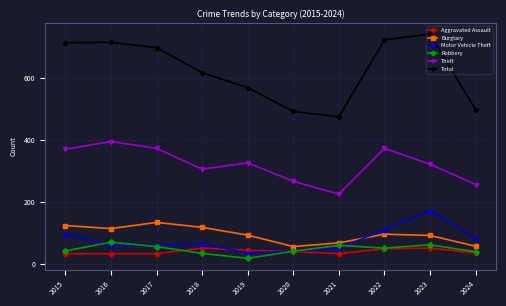

What is the total value across all series at 2021?

905